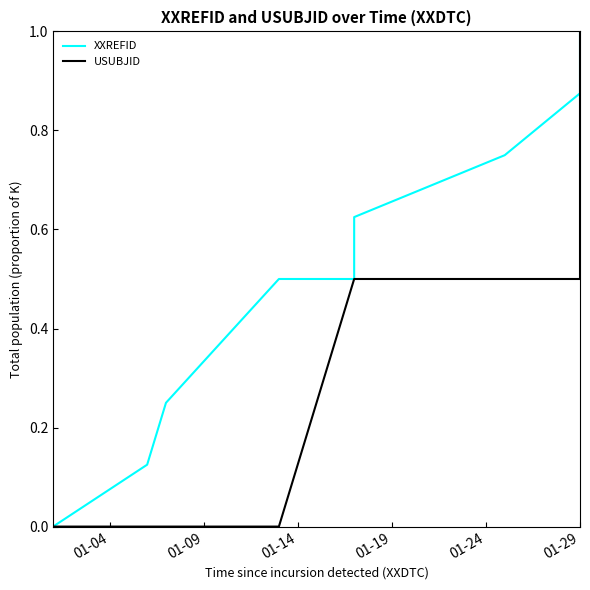

True or false: USUBJID has more than 1 points higher than both neighbors.

False